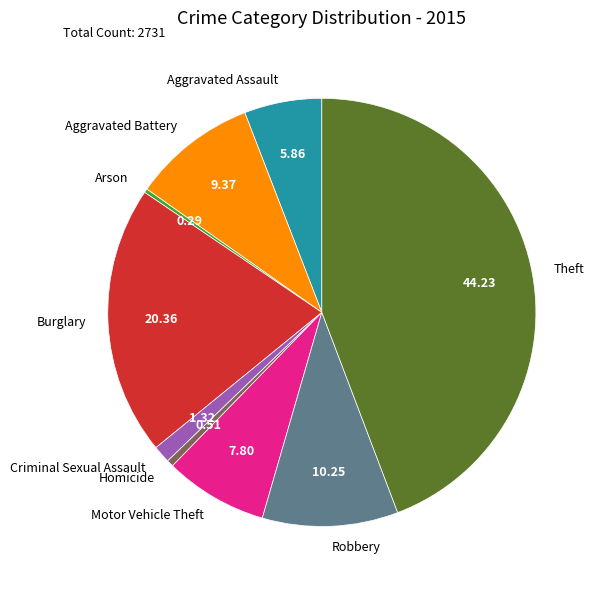

Does Burglary account for over 50% of the chart?

No